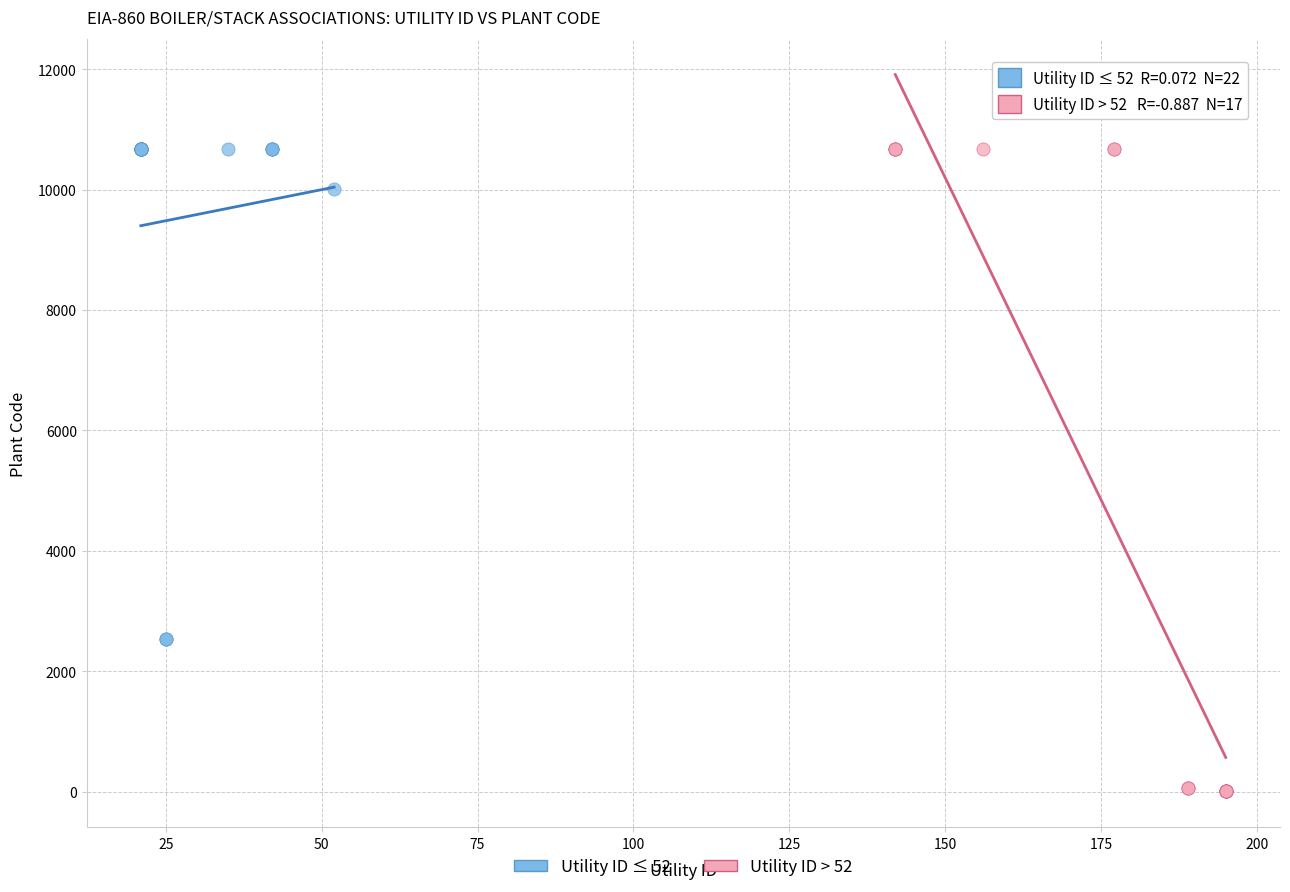

What are all the series names shown in the legend?

Utility ID ≤ 52, Utility ID > 52